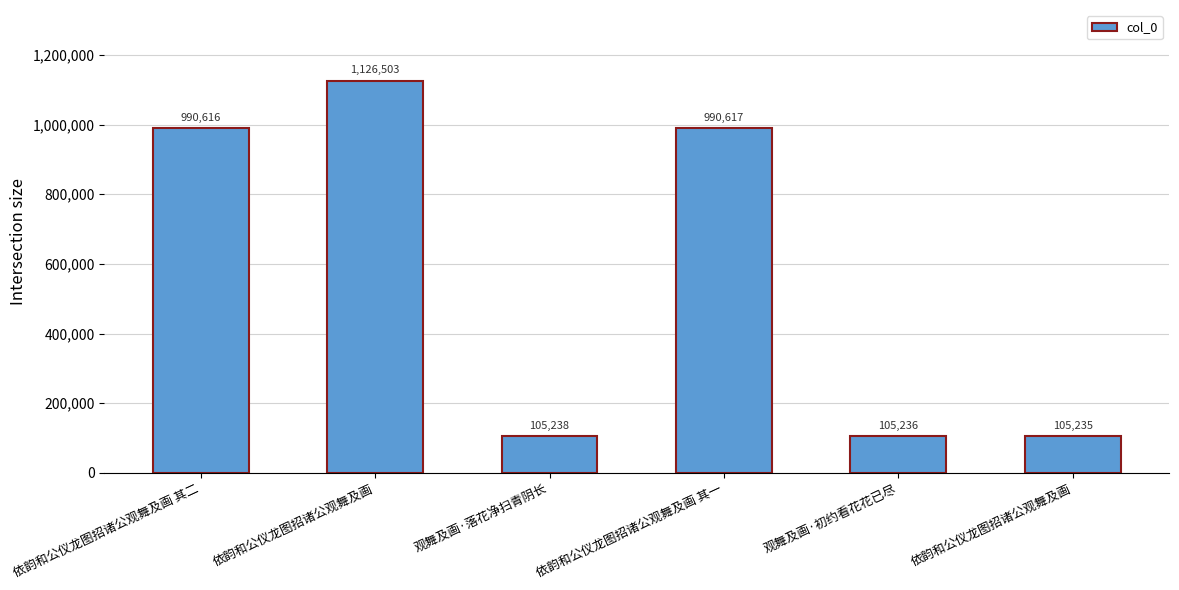

How many data points does each series have?

6